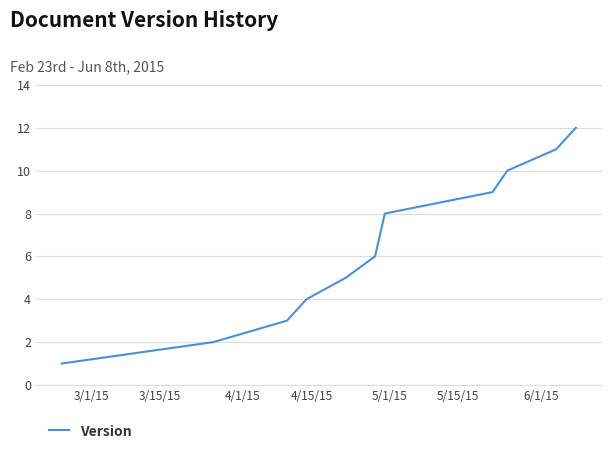

What is the greatest value displayed?

12